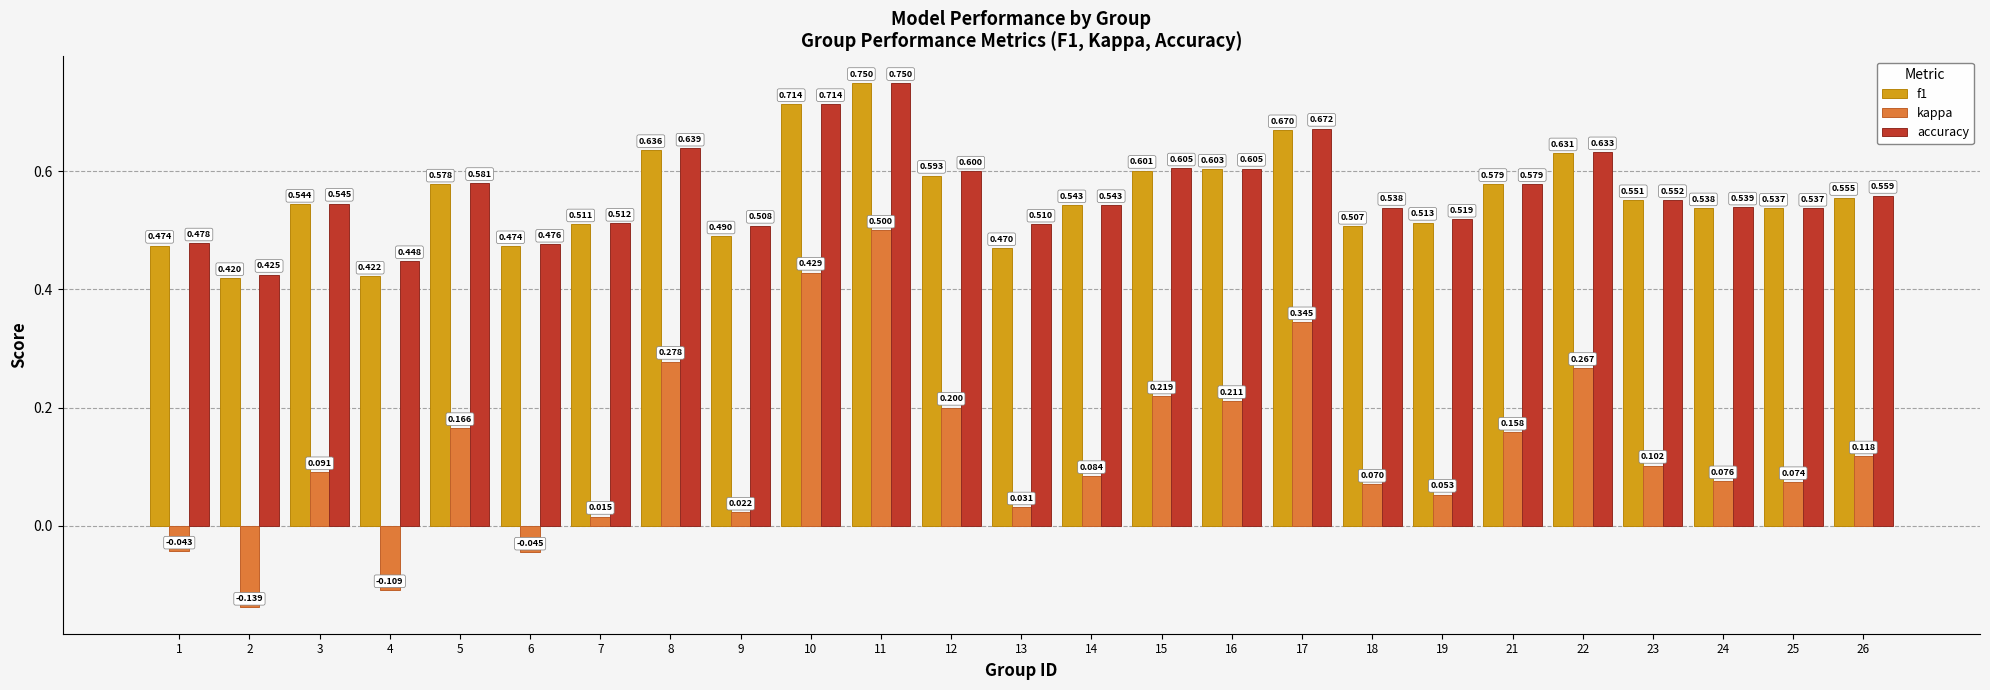

At which label does kappa reach its peak?

11